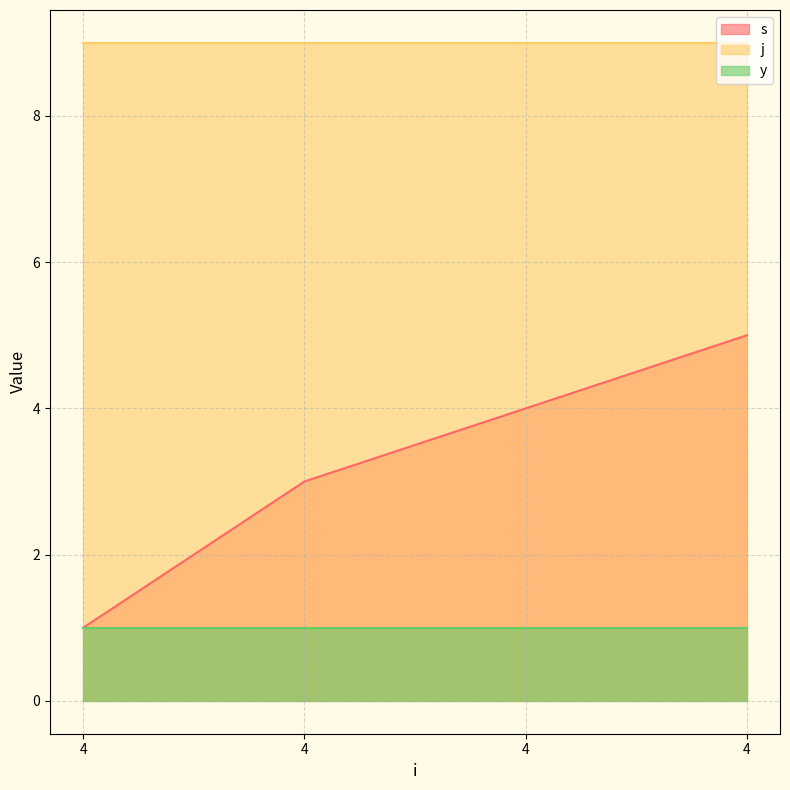

What is the average value of the j series?

9